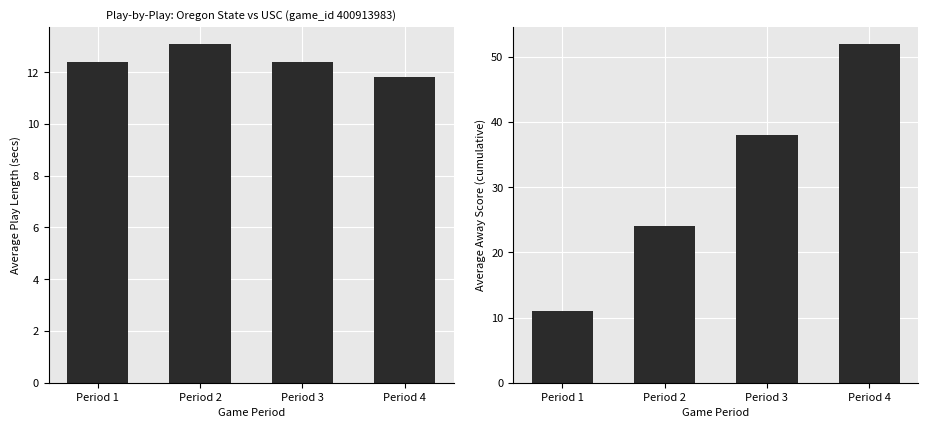

How many data points in avg_away_score are less than 38?

2